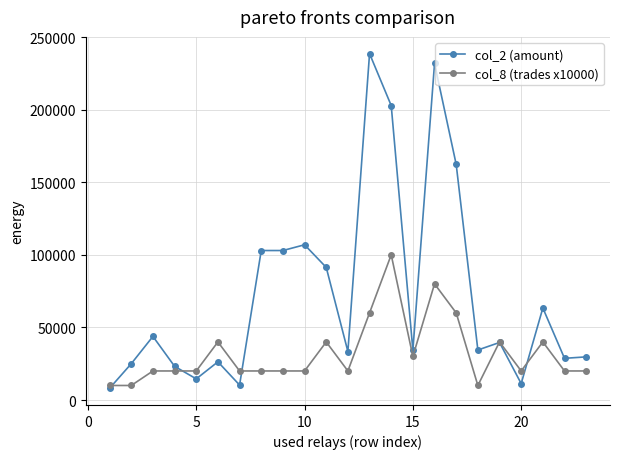

Which series has the largest total across all categories?

col_2 (amount)